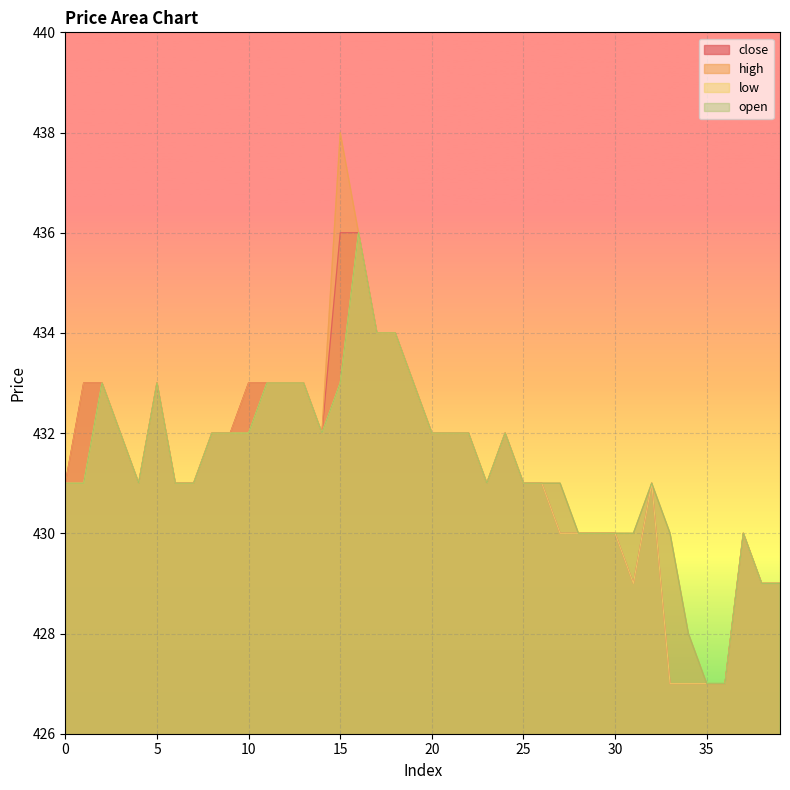

How many lines are shown in the chart?

4